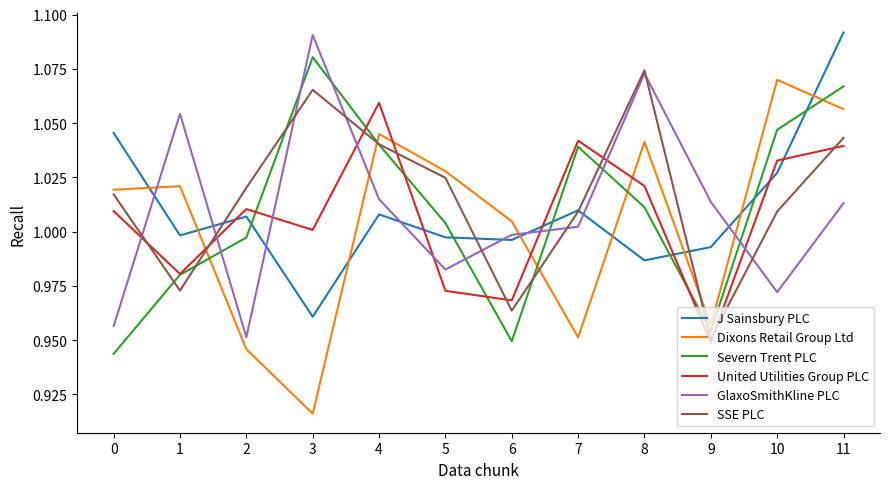

Which series has the largest total across all categories?

SSE PLC